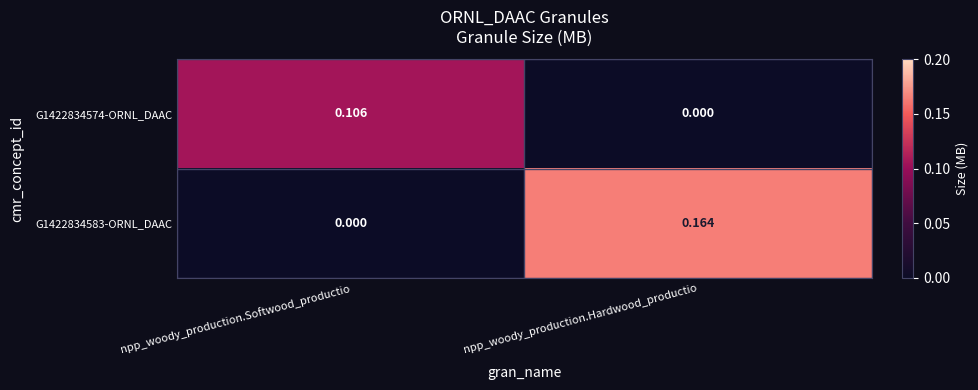

Rank the categories by G1422834583-ORNL_DAAC value from highest to lowest.

npp_woody_production.Hardwood_productio, npp_woody_production.Softwood_productio